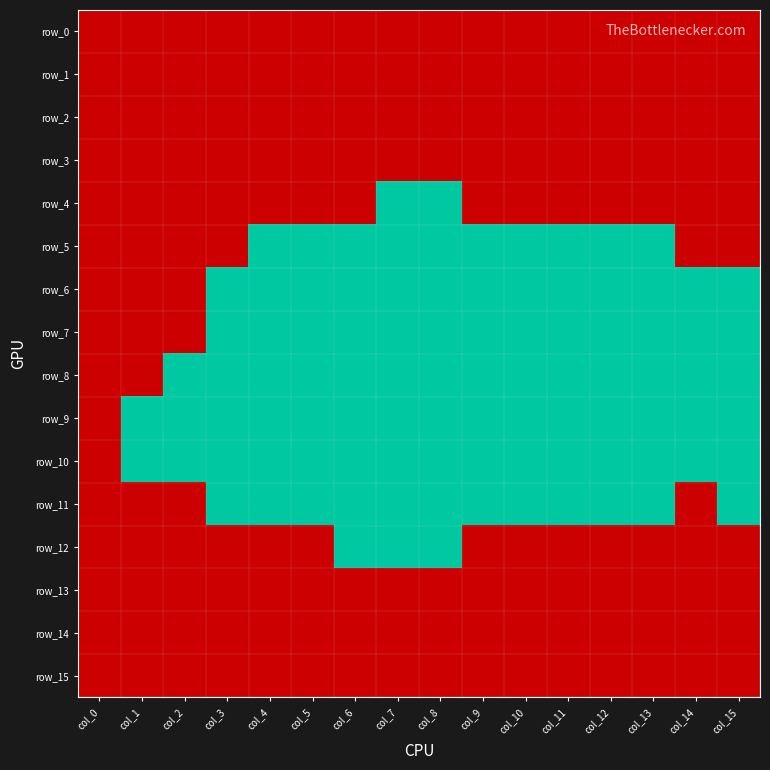

At col_11, list the series in order from largest to smallest.

row_0, row_1, row_2, row_3, row_4, row_12, row_13, row_14, row_15, row_5, row_6, row_7, row_8, row_9, row_10, row_11